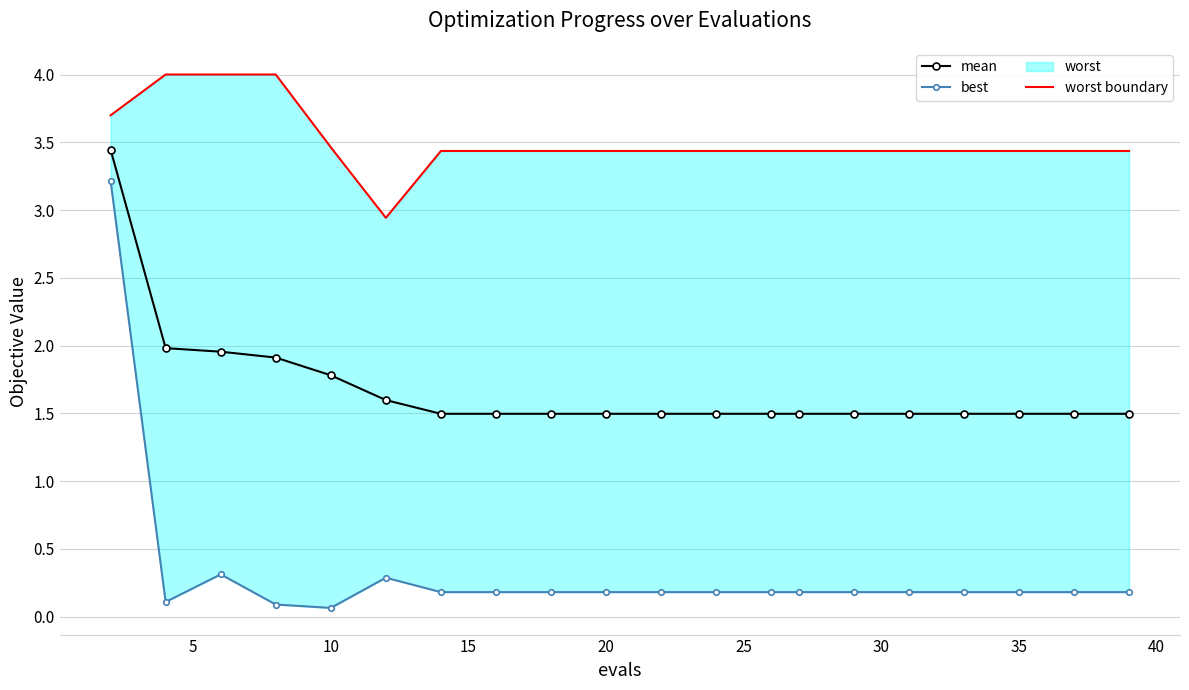

What is the value of the mean point at the 6th from the left?

1.6